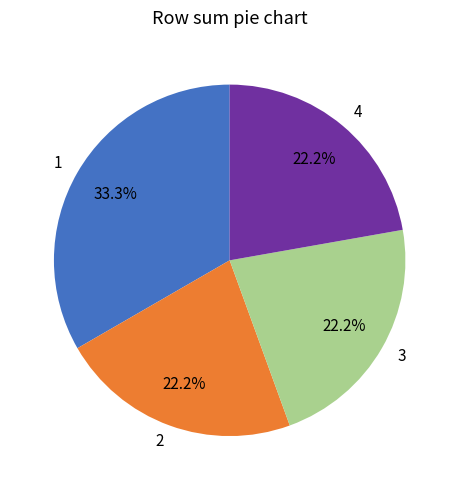

How many slices are in this pie chart?

4